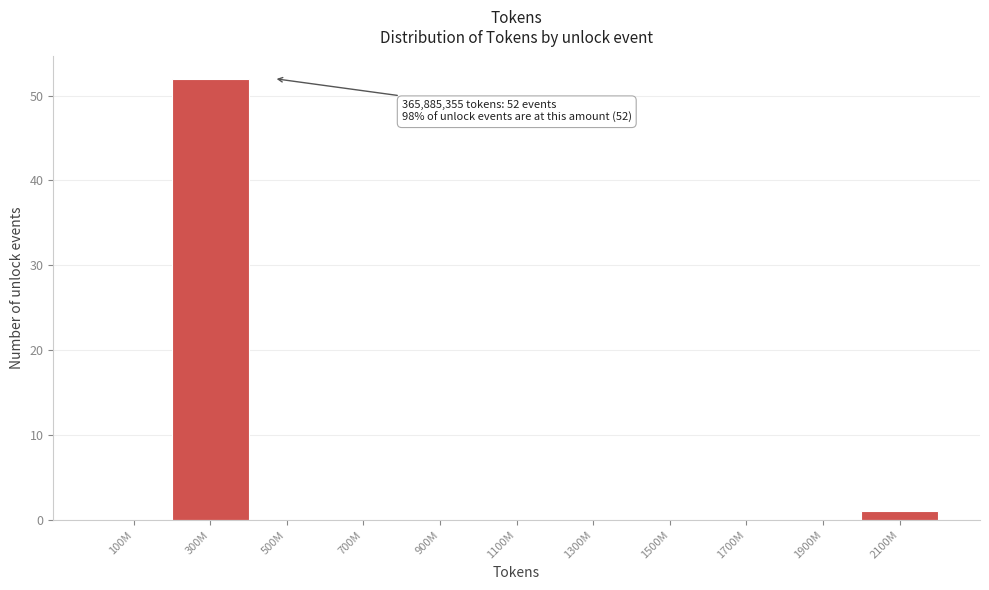

Reading left to right, transcribe all the data shown in this chart.

100M=0	300M=52	500M=0	700M=0	900M=0	1100M=0	1300M=0	1500M=0	1700M=0	1900M=0	2100M=1